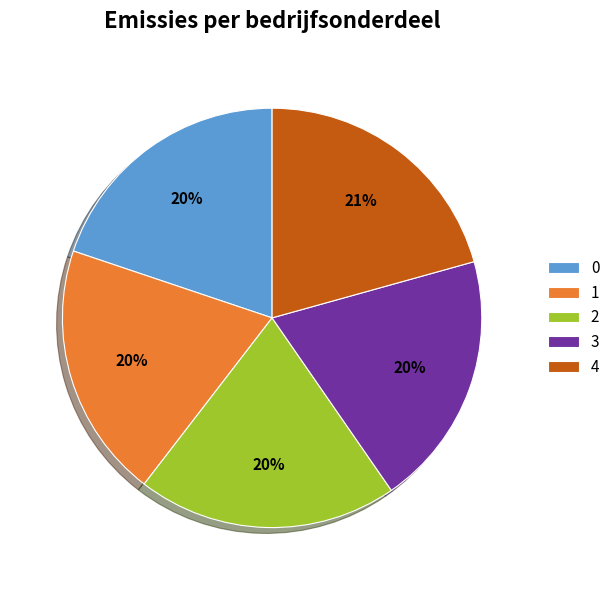

To the nearest percent, what is the combined percentage of 2 and 0?

40%